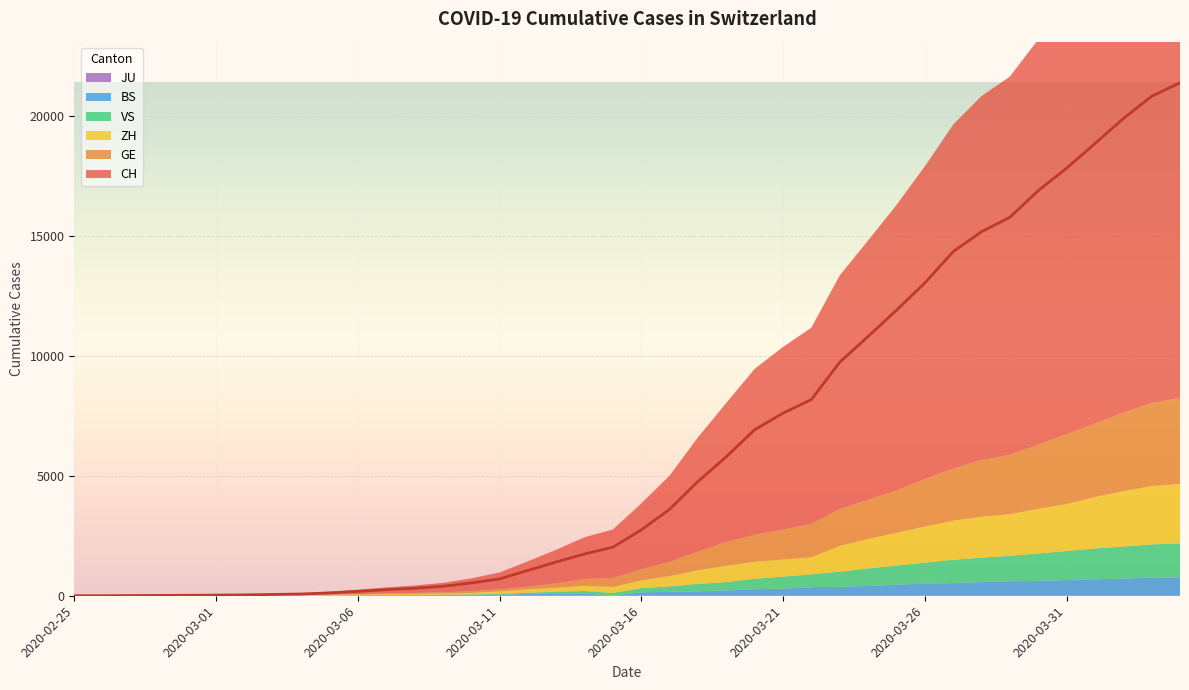

The value of BS at 2020-02-29 is 1. True or false?

True